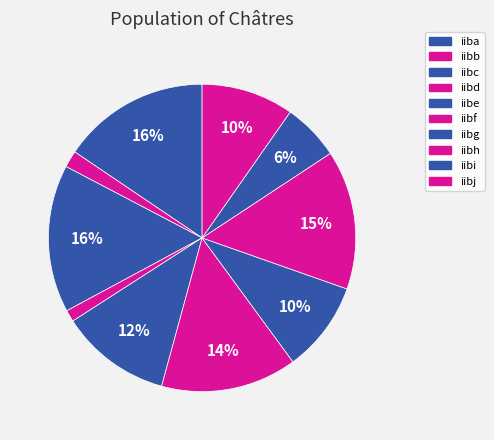

What percentage is NOT represented by iibe?

88.3%